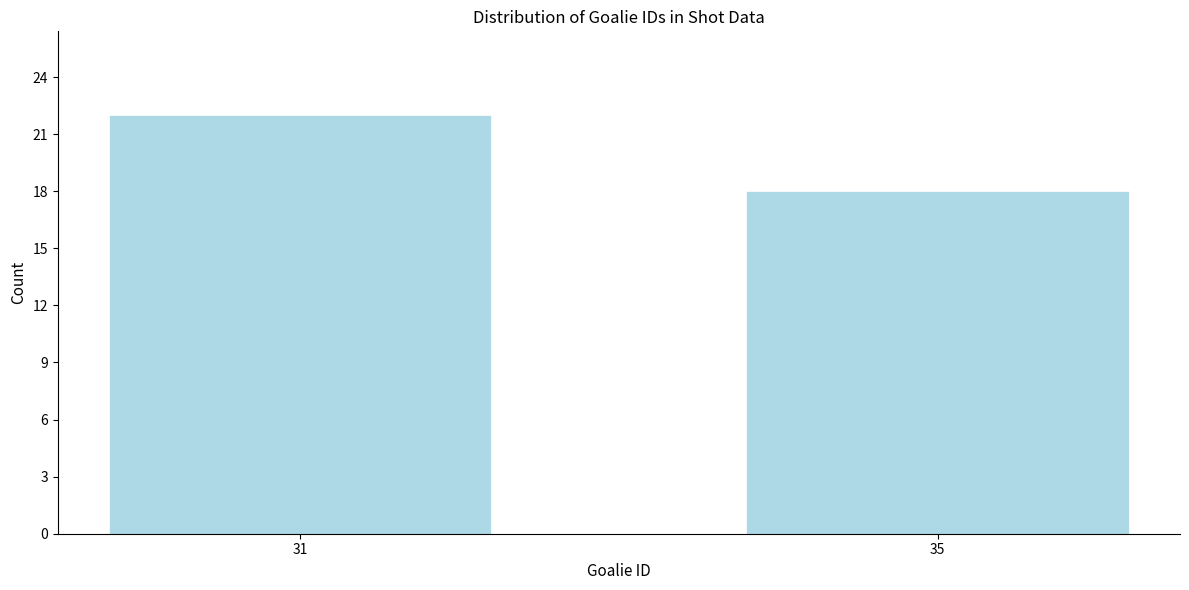

Reading left to right, transcribe all the data shown in this chart.

31=22	35=18